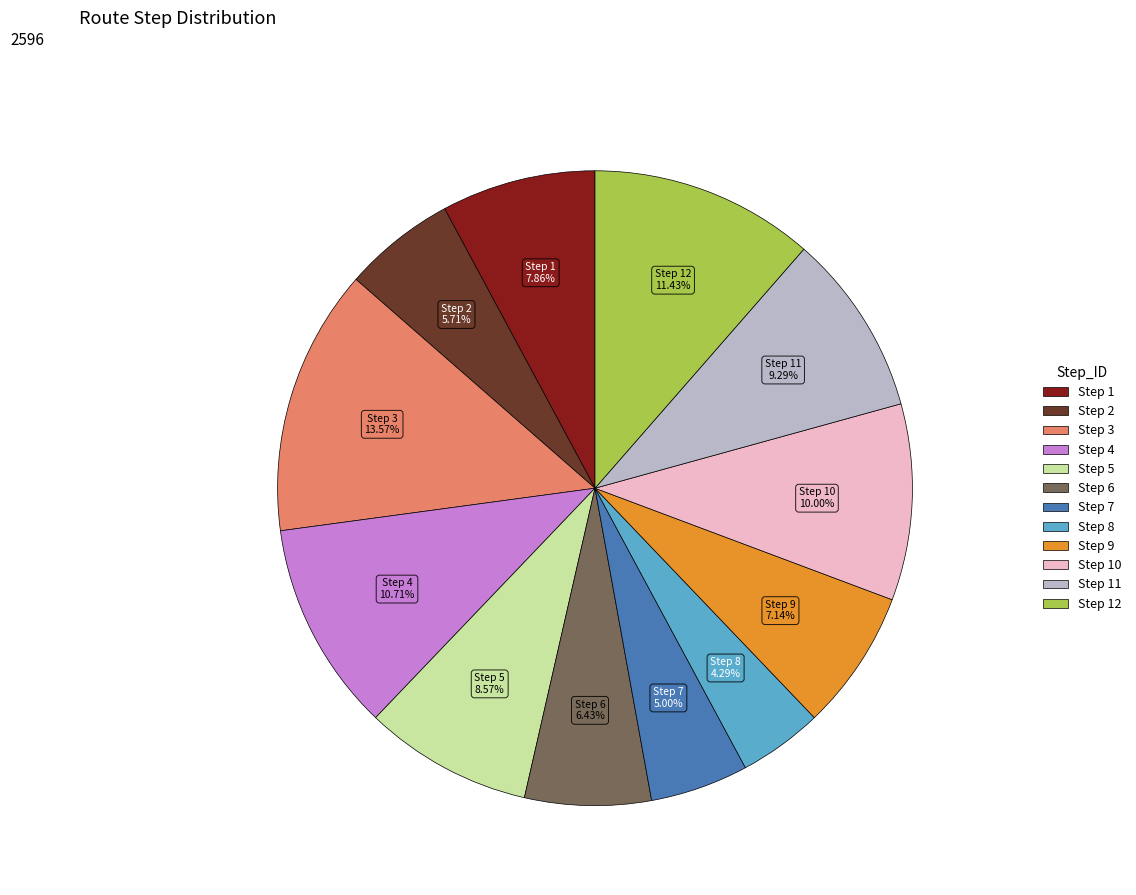

Does any single category account for the majority?

No